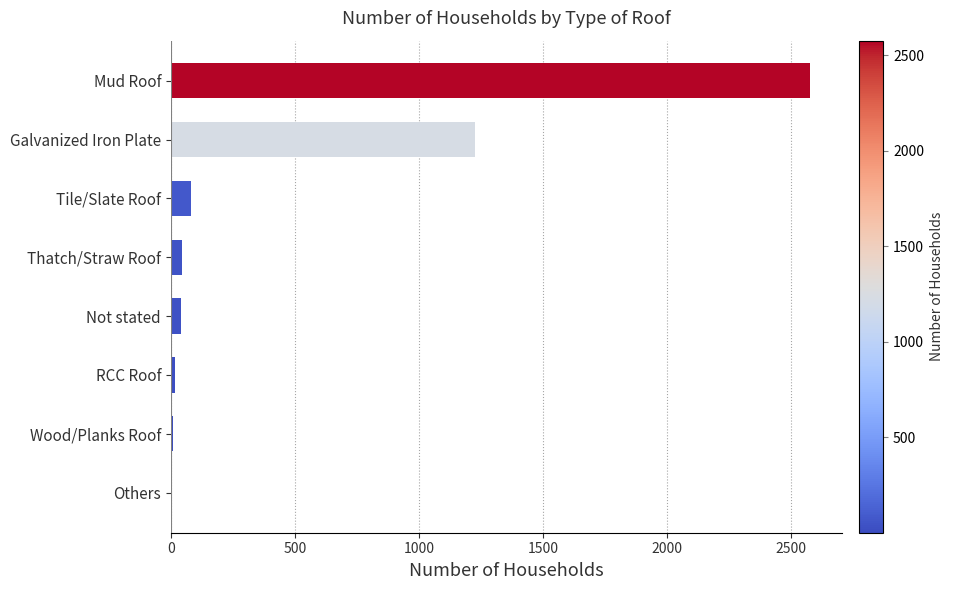

What is the change in value from Tile/Slate Roof to Mud Roof?

+2497